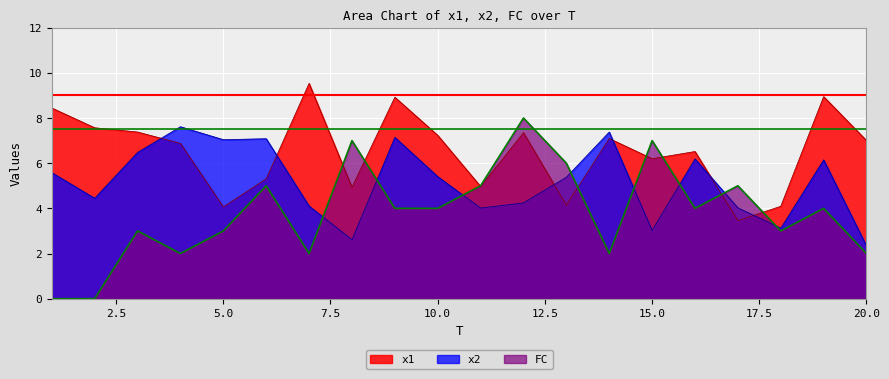

What is the value of the FC point at the 6th from the left?

5.0